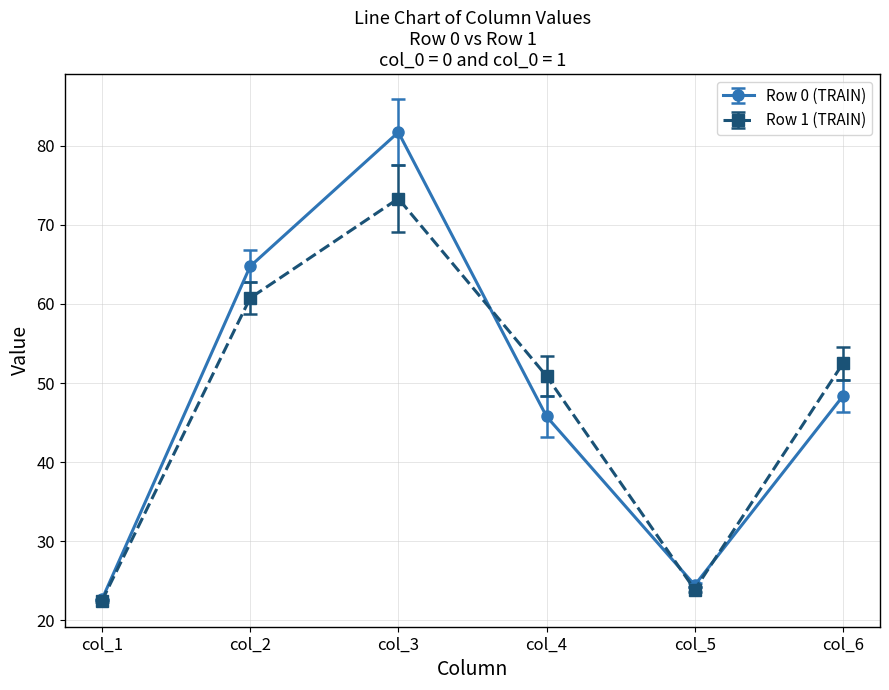

The Row 1 (TRAIN) series shows 24.8 at col_4. True or false?

False